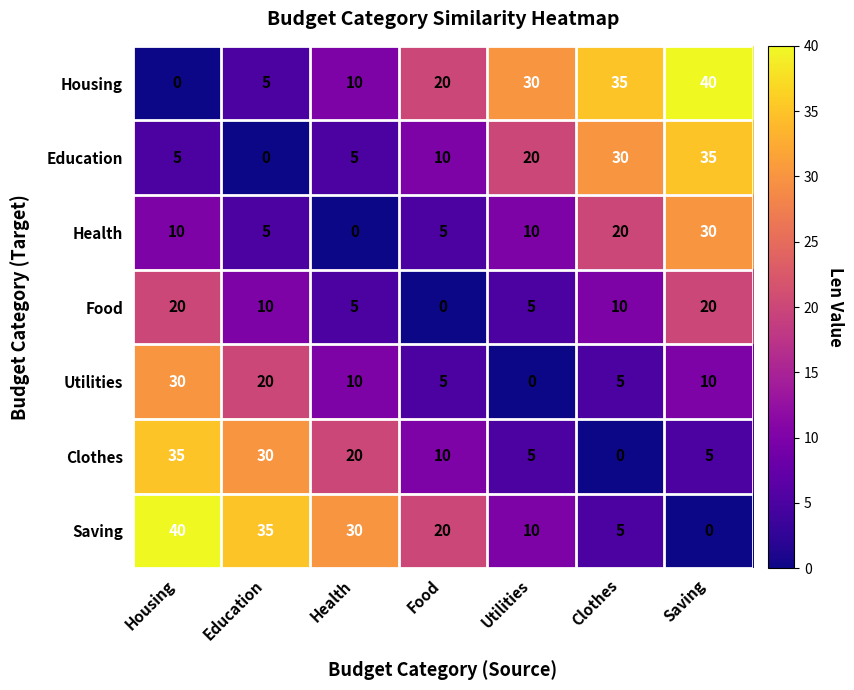

The Saving series shows 10 at Utilities. True or false?

True